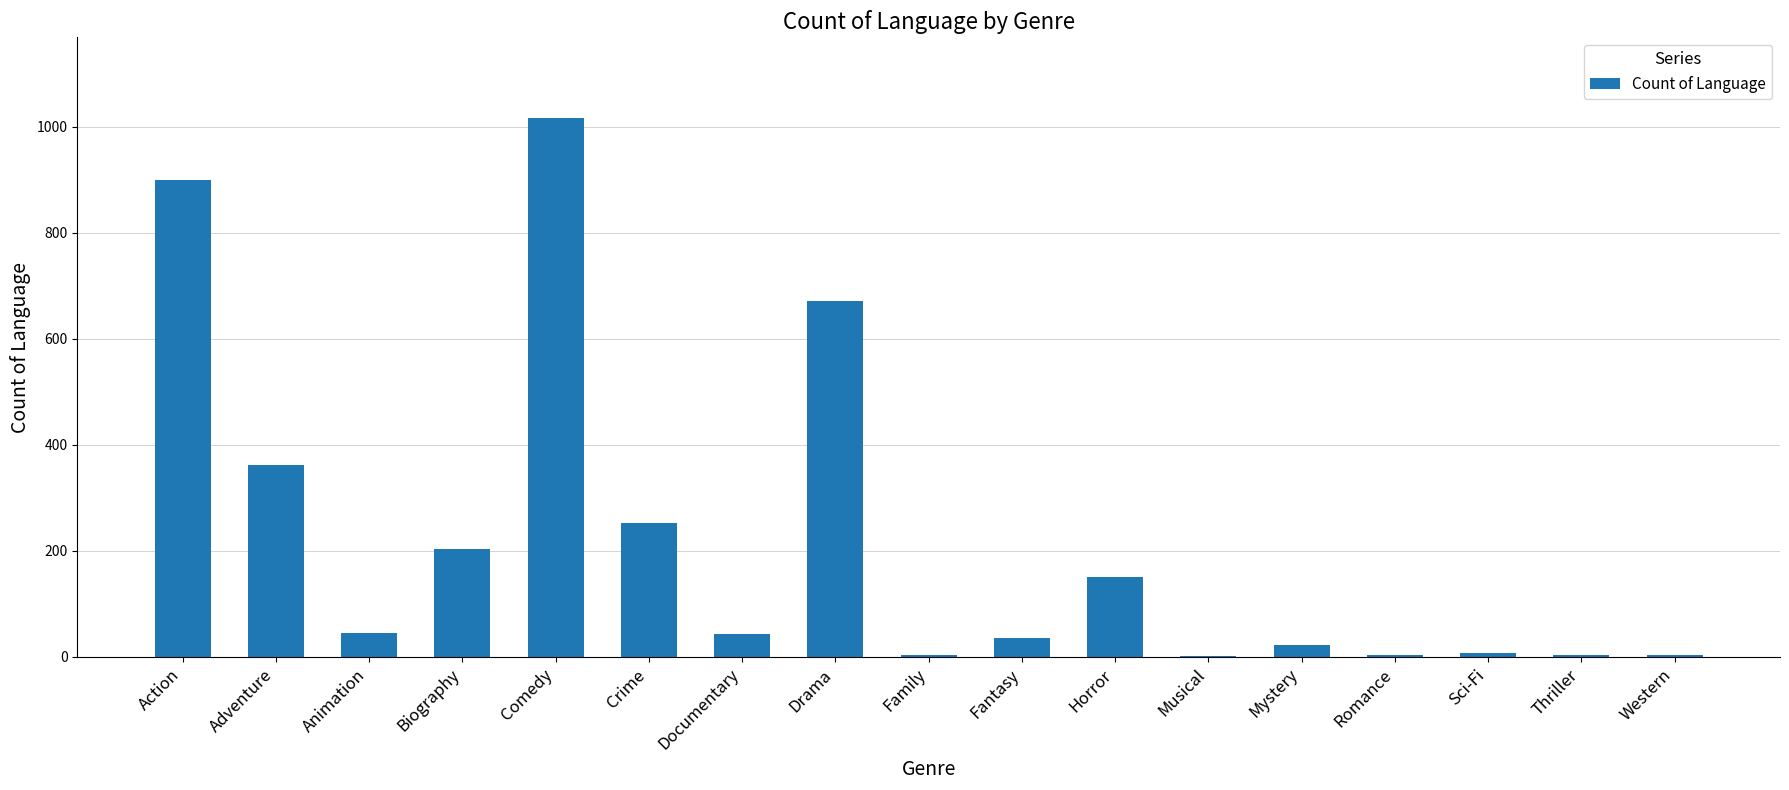

What is the greatest value displayed?

1016